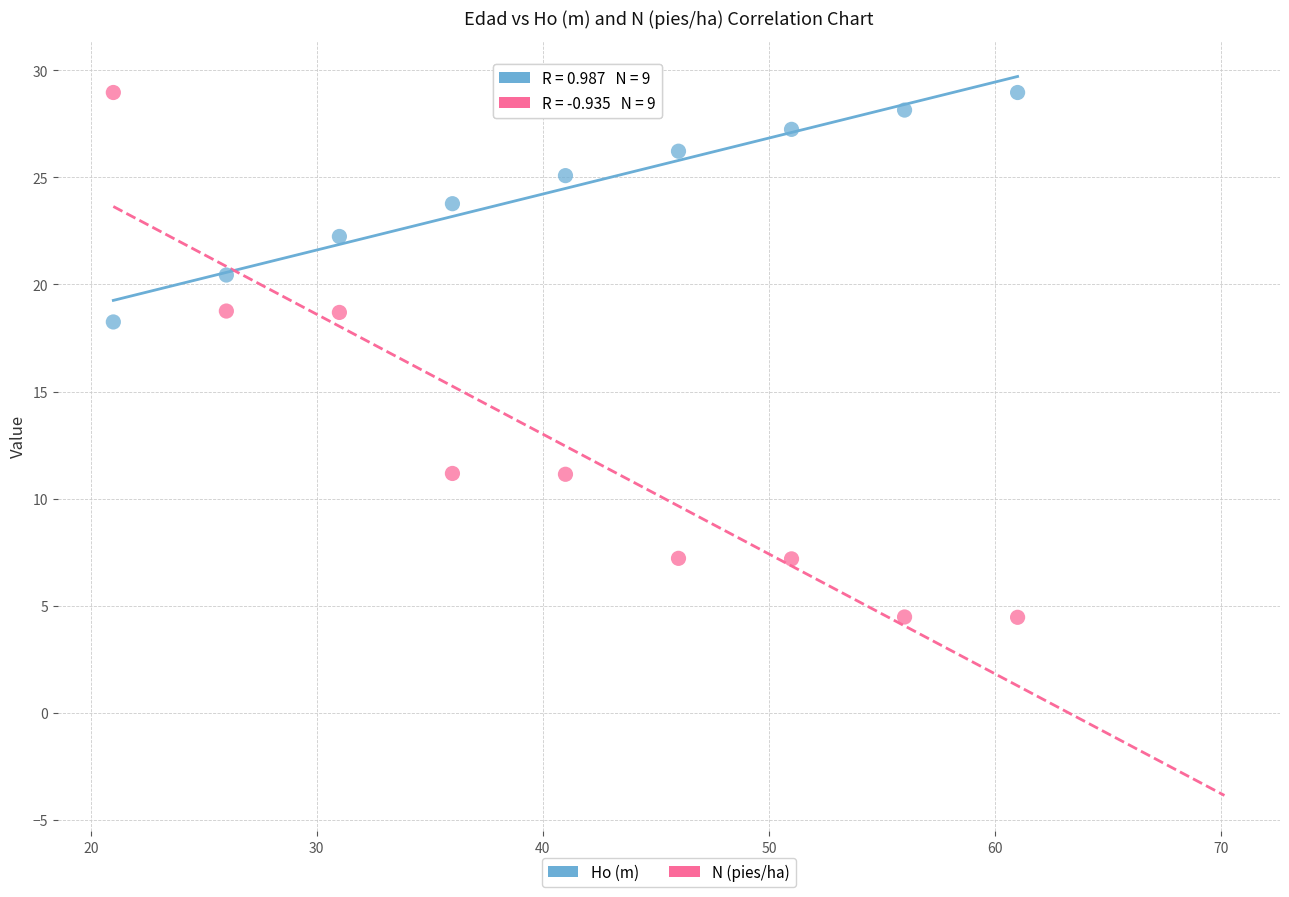

Across all data points, what is the range of X values (max minus min)?

40.0